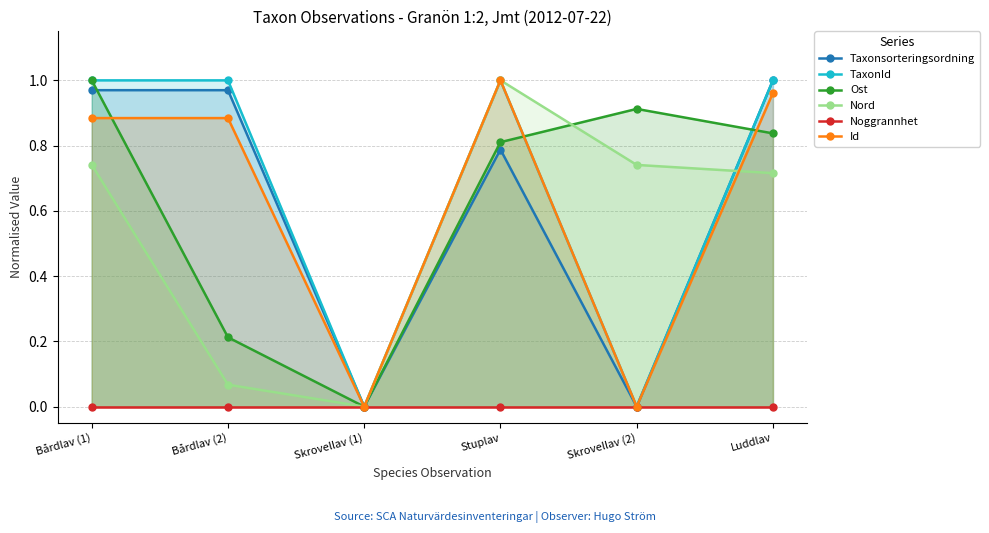

Which series has the largest total across all categories?

TaxonId